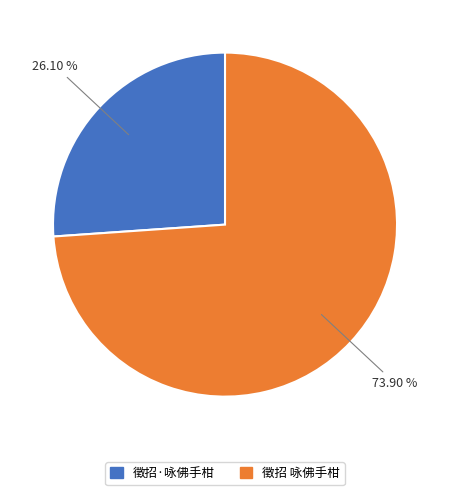

What is the majority slice?

徵招 咏佛手柑